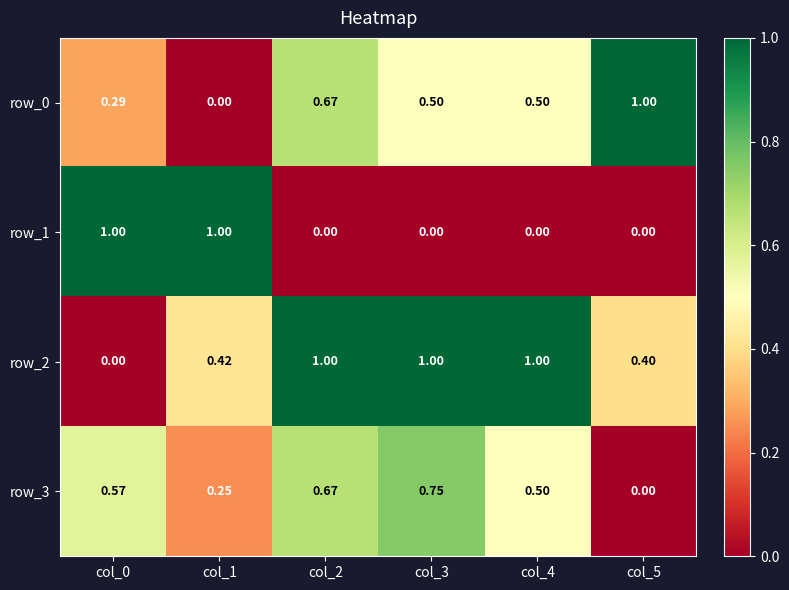

What is the difference between the row_3 values at col_5 and col_4?

0.5